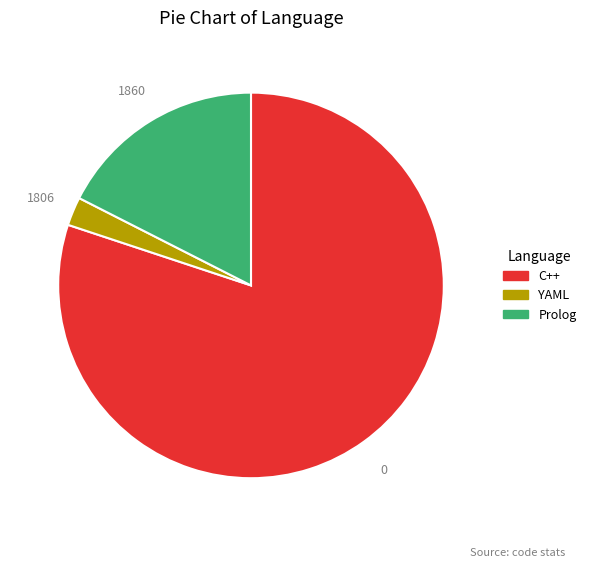

Count the number of slices in the pie.

3